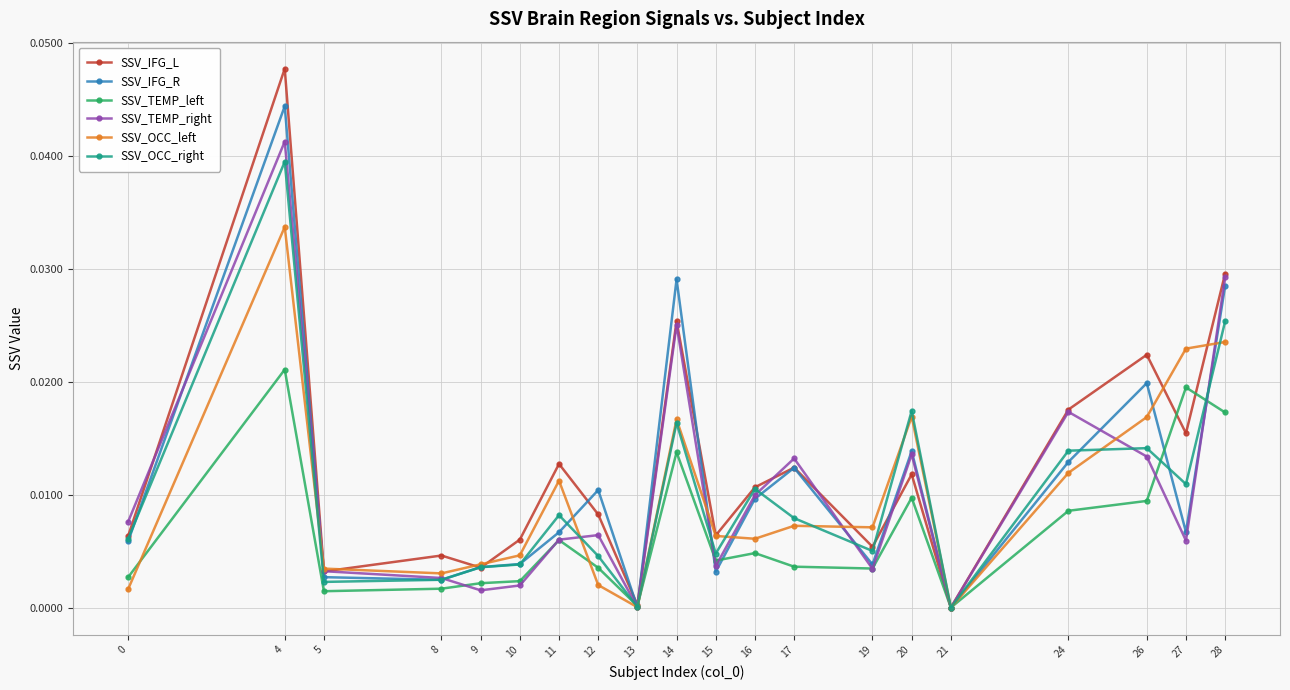

Is the value of SSV_OCC_left at 10 greater than the value of SSV_TEMP_right at 28?

No